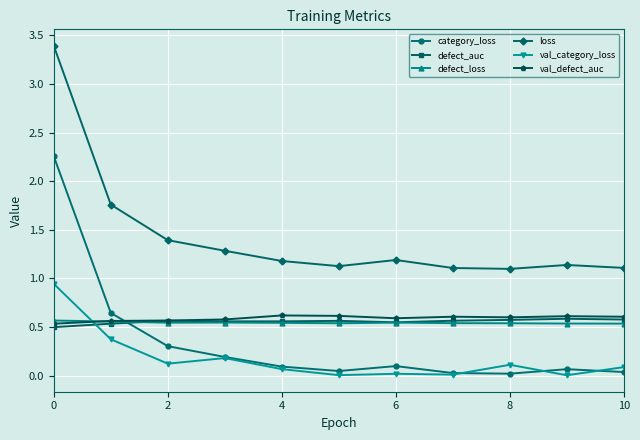

What are all the series names shown in the legend?

category_loss, defect_auc, defect_loss, loss, val_category_loss, val_defect_auc